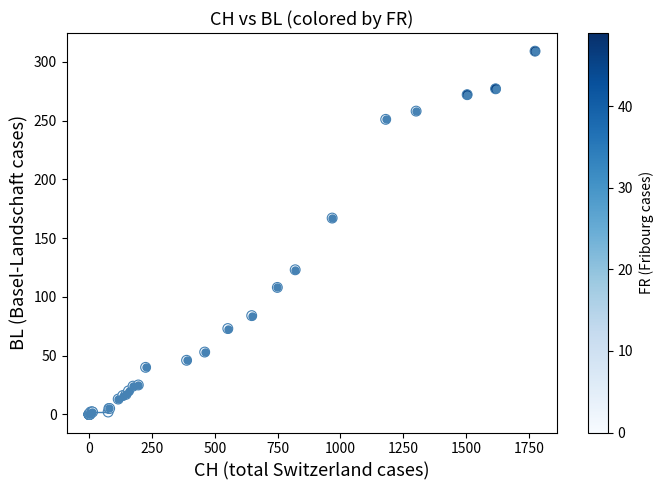

What Y value in the scatter plot is closest to 154?

167